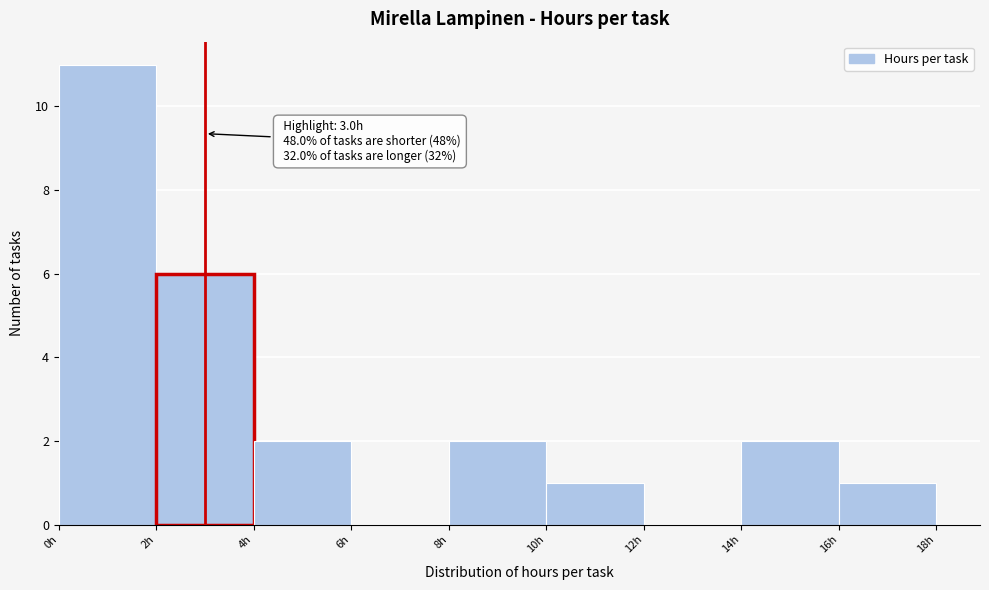

Over which range of the x-axis is the bar tallest?

0 to 2